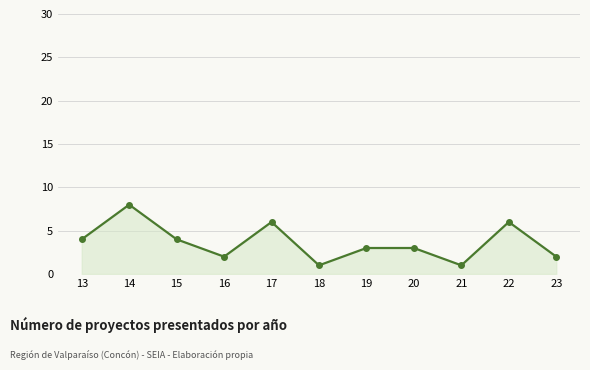

What is the approximate value at 18?

1